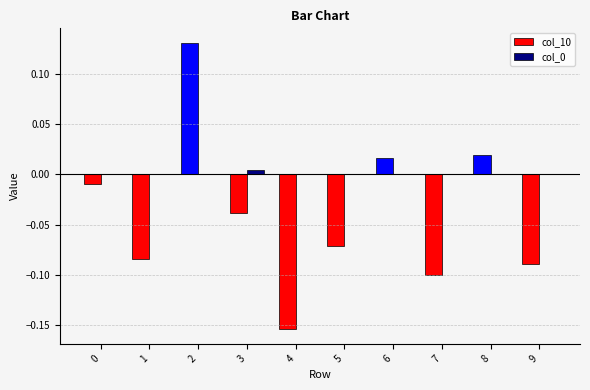

At which category is the sum across all series the highest?

2